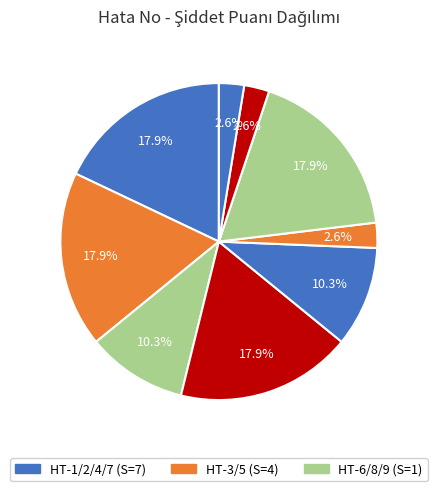

Does any single category account for the majority?

No